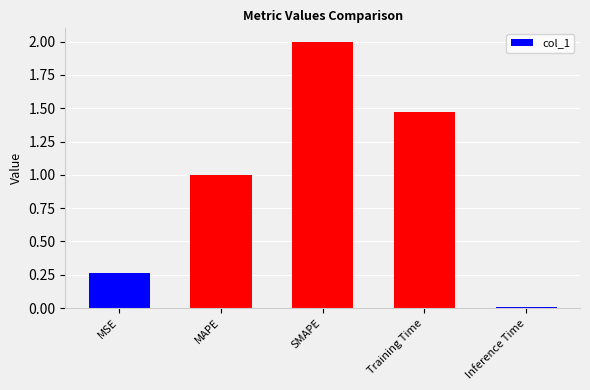

What position from the right is Training Time?

2